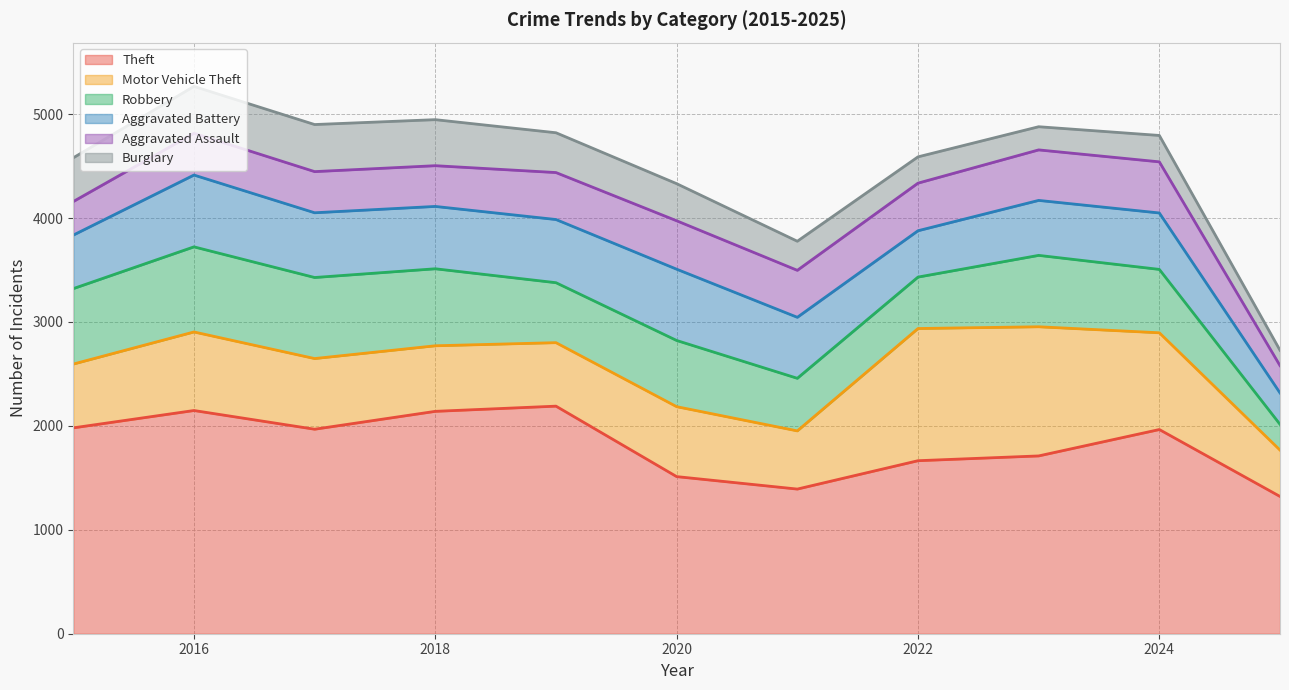

How many lines are shown in the chart?

6